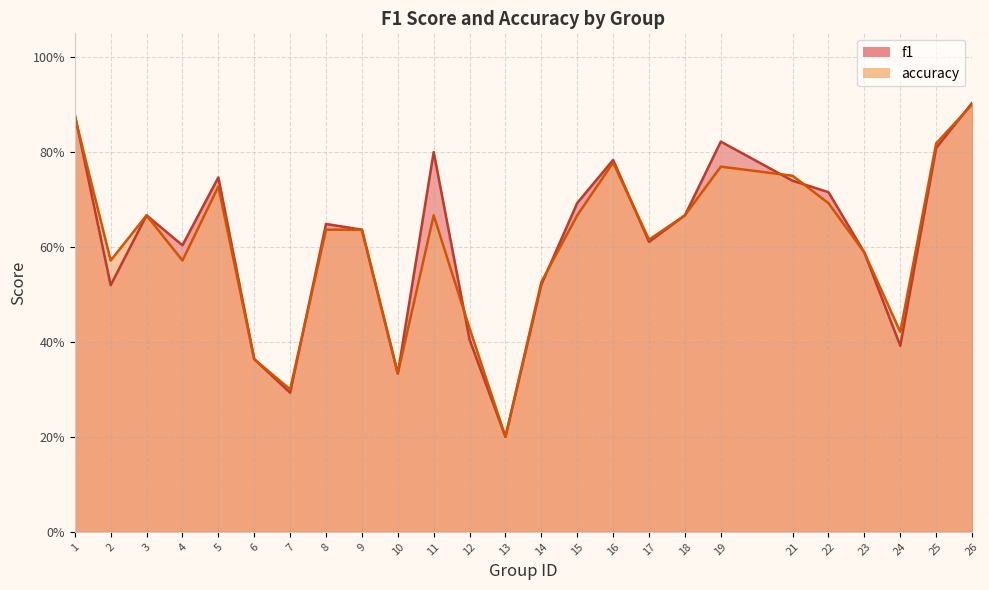

Reading left to right, transcribe all the data shown in this chart.

f1: 0.9	0.5	0.7	0.6	0.7	0.4	0.3	0.6	0.6	0.3	0.8	0.4	0.2	0.5	0.7	0.8	0.6	0.7	0.8	0.7	0.7	0.6	0.4	0.8	0.9
accuracy: 0.9	0.6	0.7	0.6	0.7	0.4	0.3	0.6	0.6	0.3	0.7	0.4	0.2	0.5	0.7	0.8	0.6	0.7	0.8	0.8	0.7	0.6	0.4	0.8	0.9